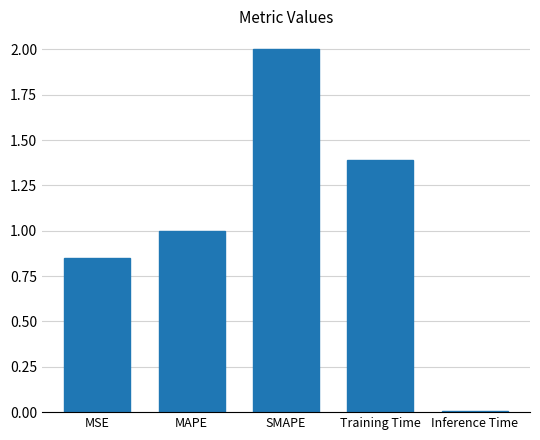

What is the average value?

1.1